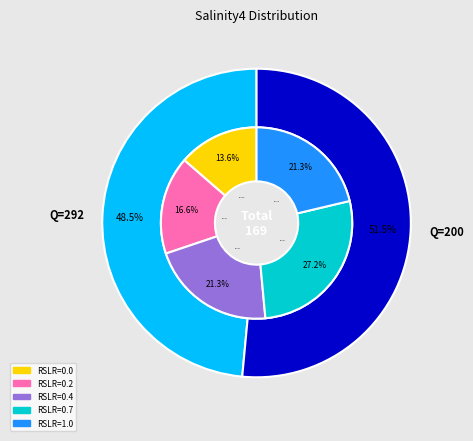

To the nearest percent, what portion does Q=200,RSLR=0.4 represent?

9%